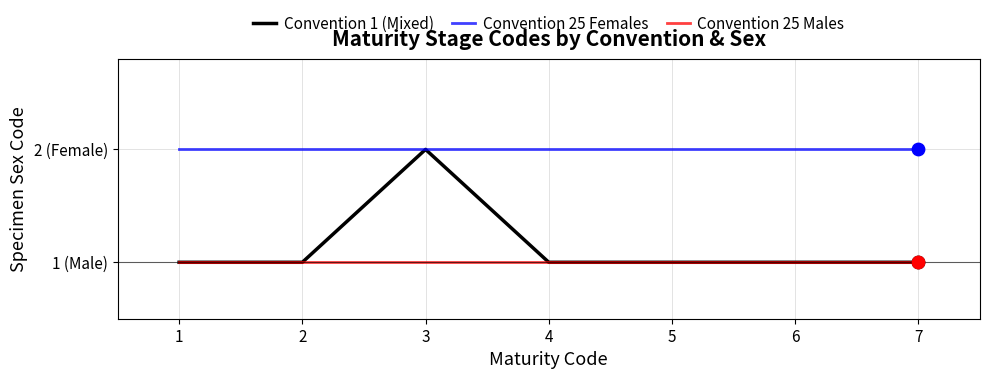

At how many categories does at least one series exceed 1?

7